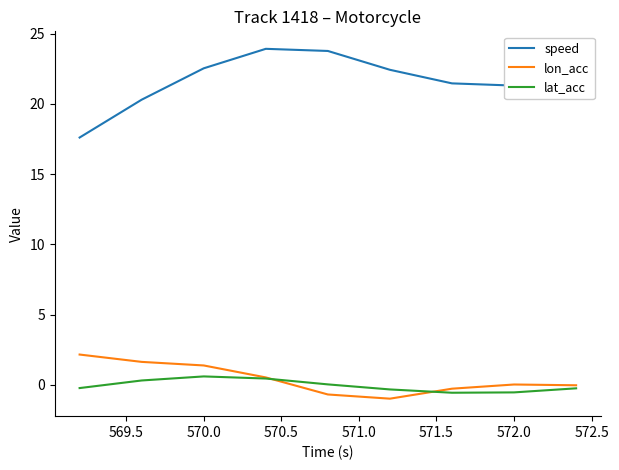

Rank the series by their maximum value, from lowest to highest.

lat_acc, lon_acc, speed